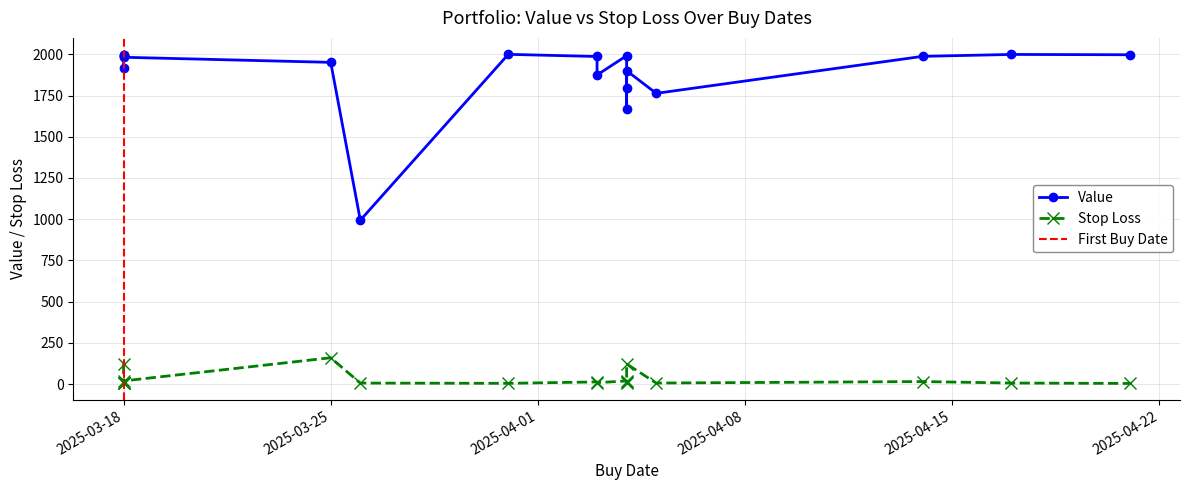

Rank the series by their maximum value, from lowest to highest.

Stop Loss, Value